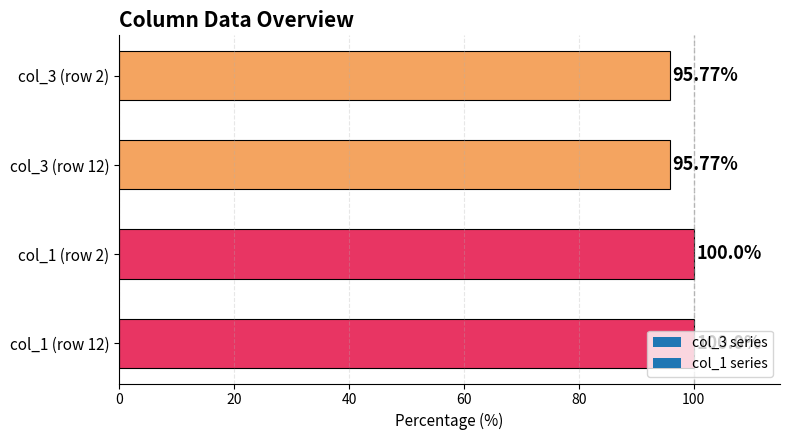

Approximately how many times larger is the value at col_3 (row 12) compared to col_3 (row 2)?

1.0